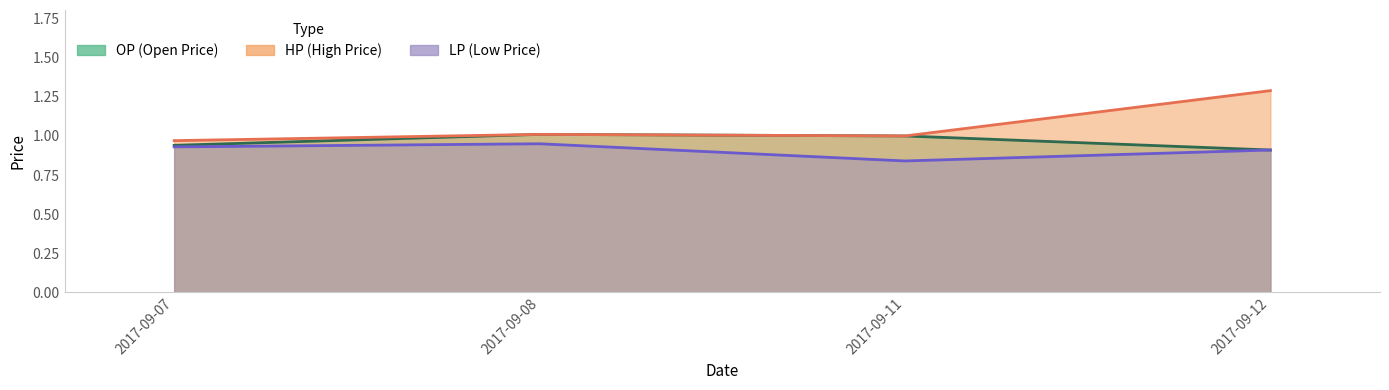

Reading left to right, list all the values displayed in this chart.

OP: 0.9	1.0	1.0	0.9
HP: 1.0	1.0	1.0	1.3
LP: 0.9	0.9	0.8	0.9